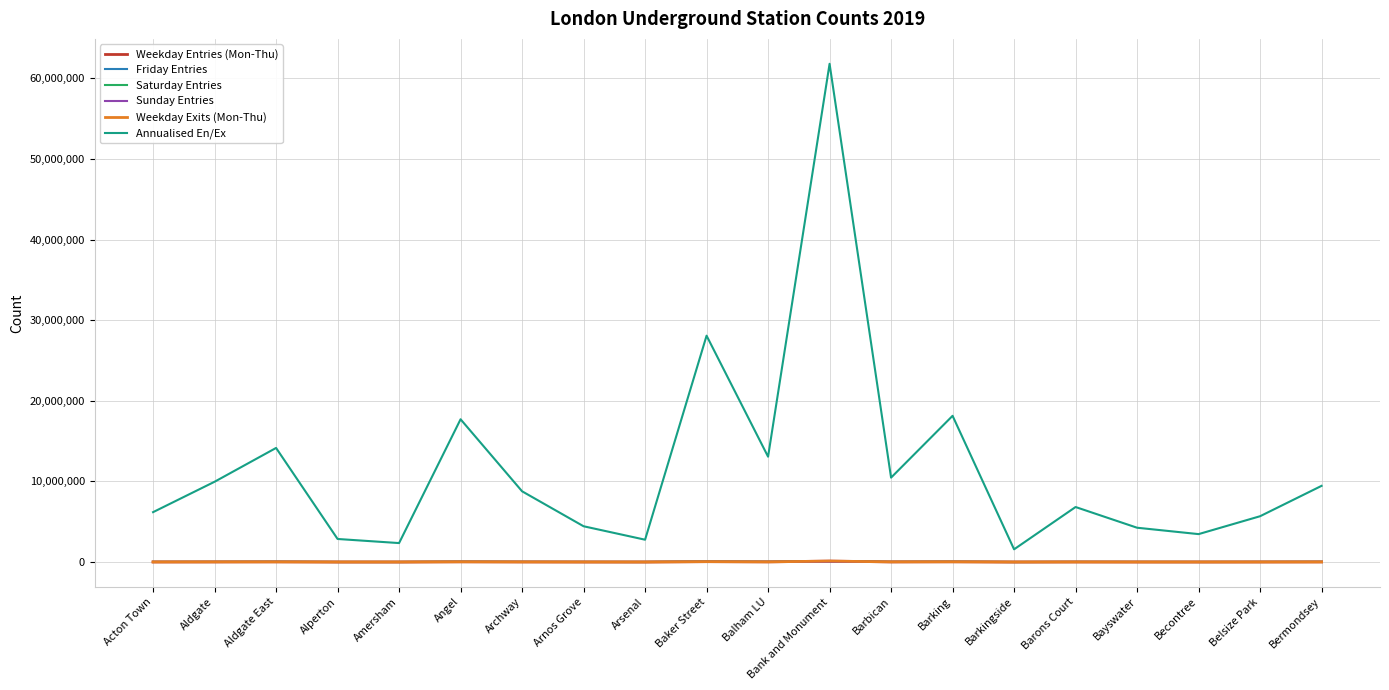

At which category is the sum across all series the highest?

Bank and Monument